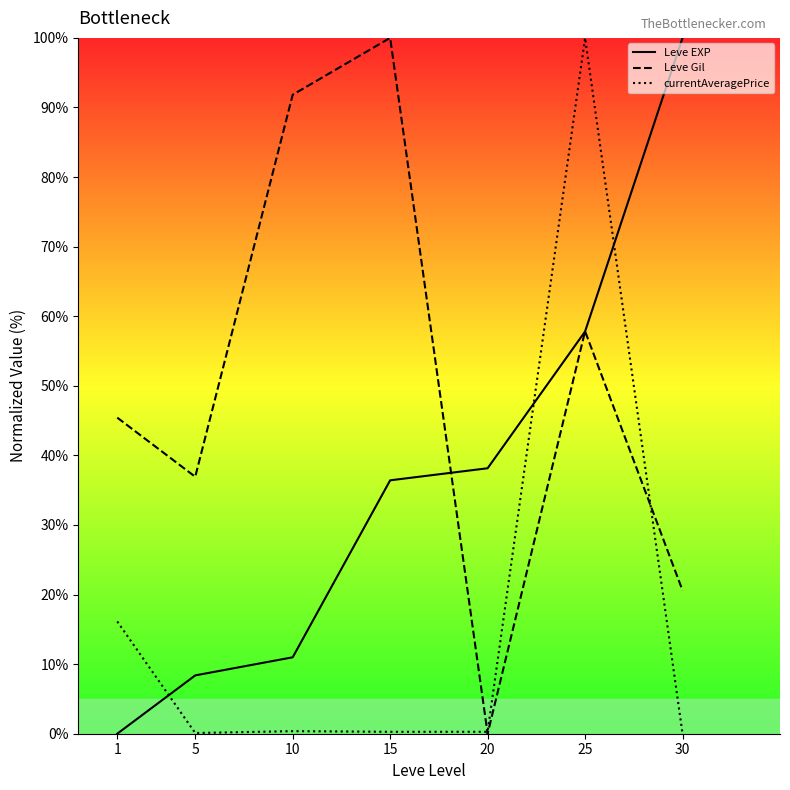

The value of currentAveragePrice at 15 is 0.5. True or false?

False